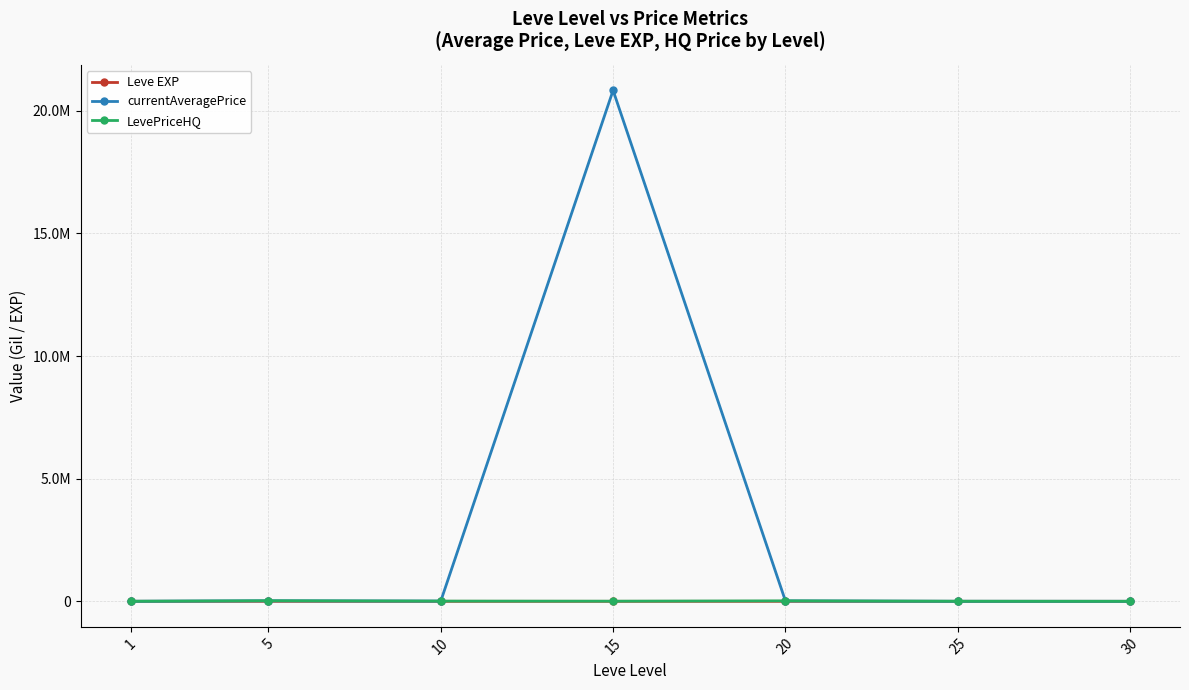

True or false: currentAveragePrice has more than 2 points higher than both neighbors.

False